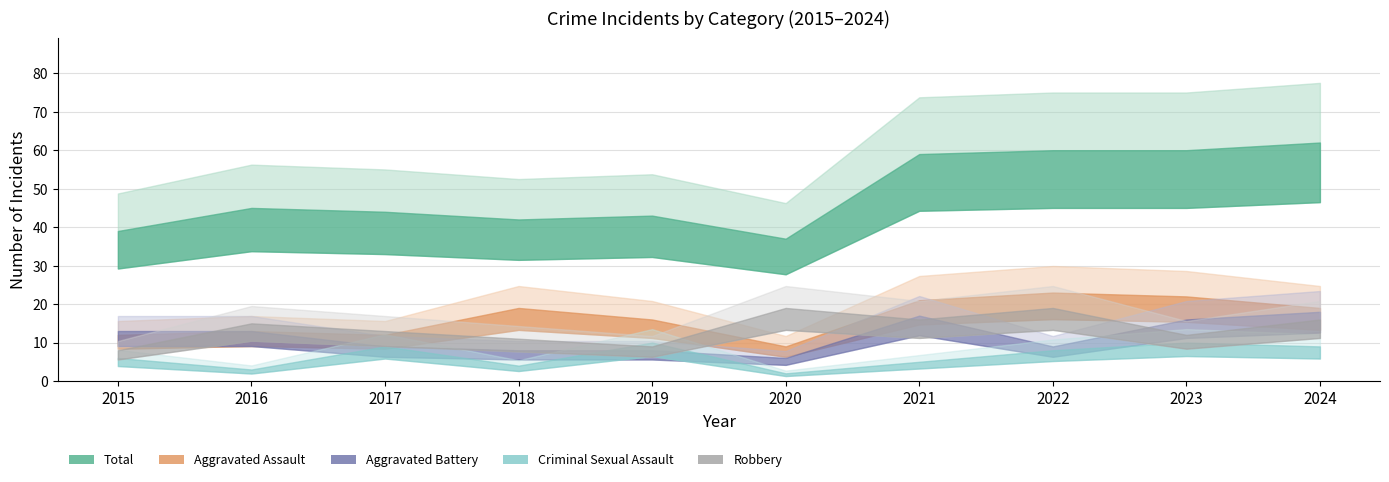

What value does the Aggravated Assault series have at 2018?

19